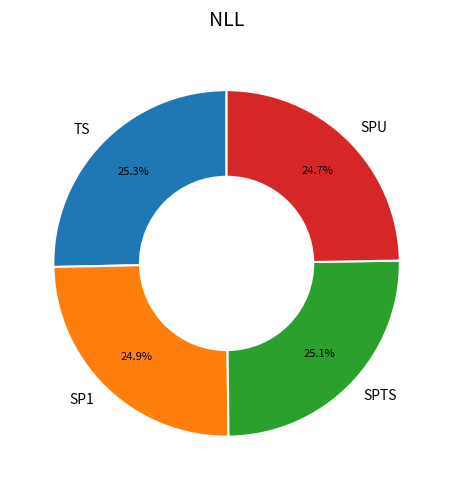

Does SP1 account for over 50% of the chart?

No